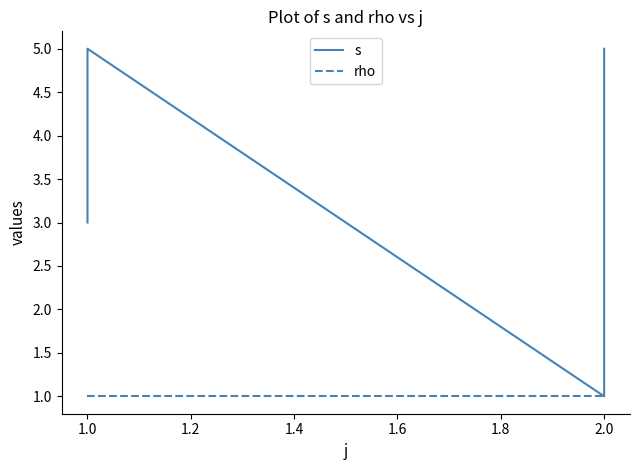

The rho series shows 1 at 2.0. True or false?

True